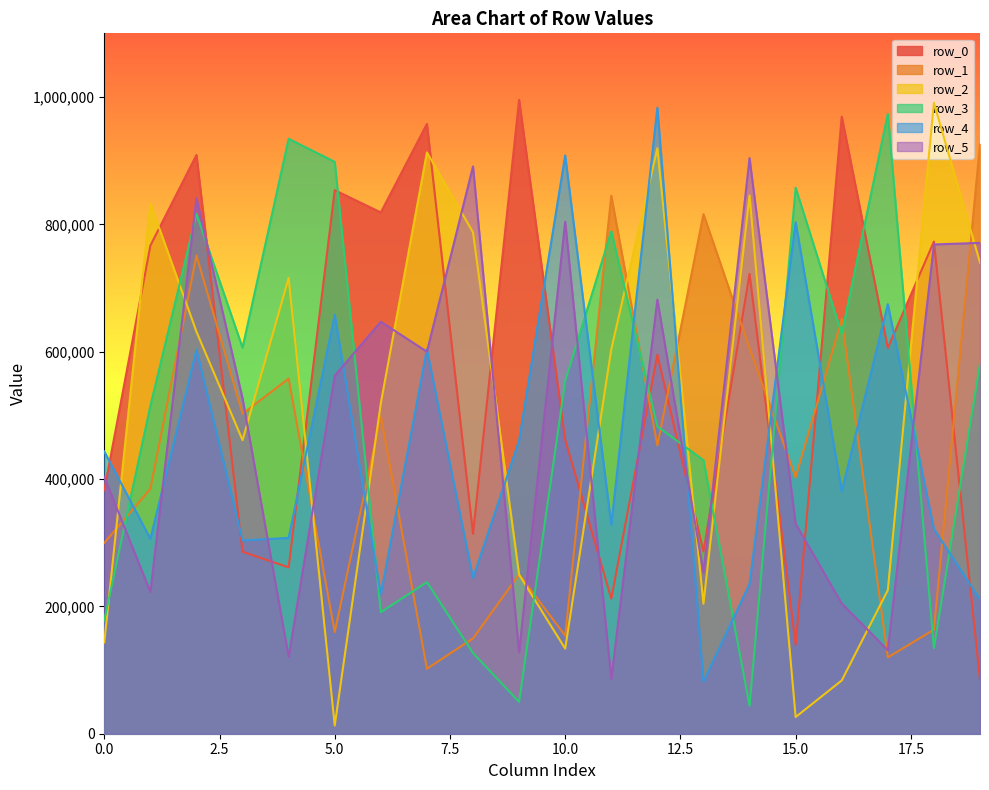

In row_3, how many points are higher than both neighbors (excluding endpoints)?

6